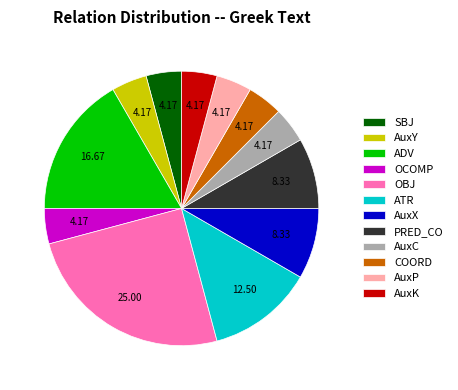

Does any single category account for the majority?

No